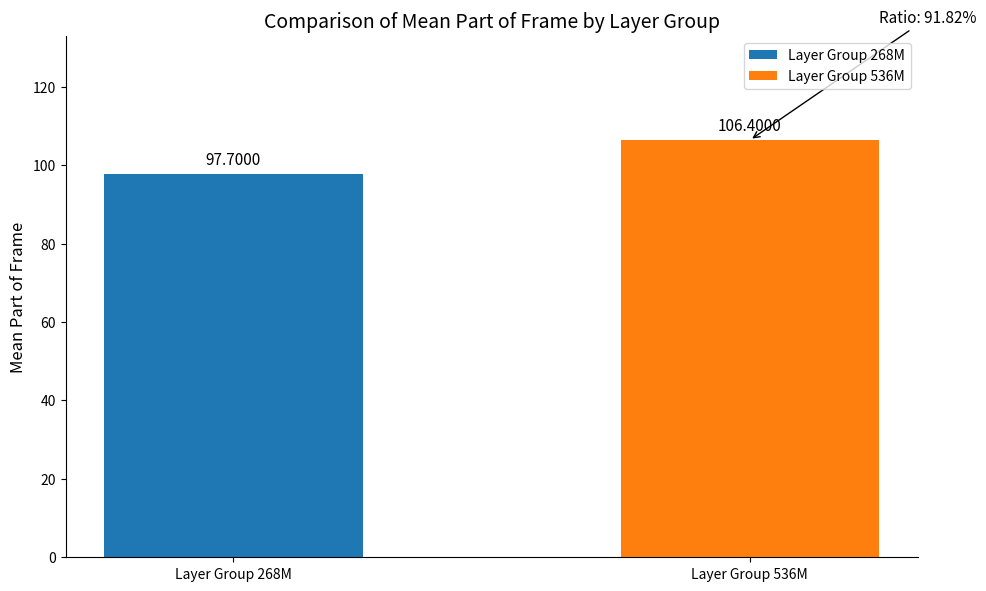

List the labels in order of value, largest first.

Layer Group 536M, Layer Group 268M